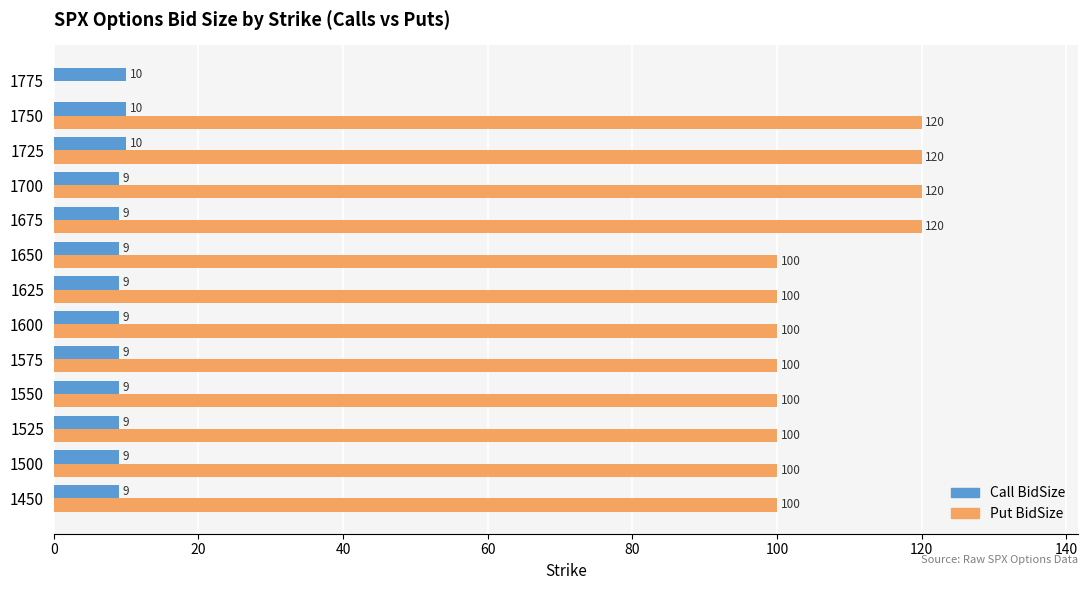

What is the total value across all series at 1750?

130